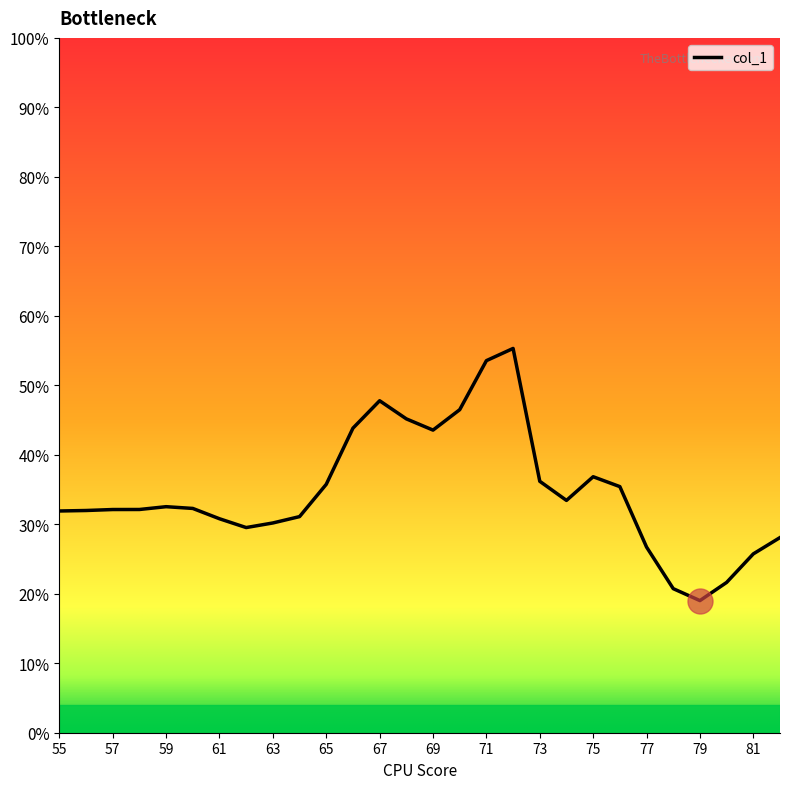

Which category has the highest value across all series?

72